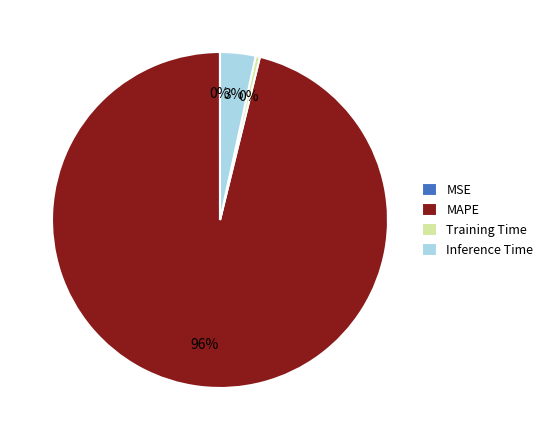

To the nearest percent, what percentage of the pie is Inference Time?

3%